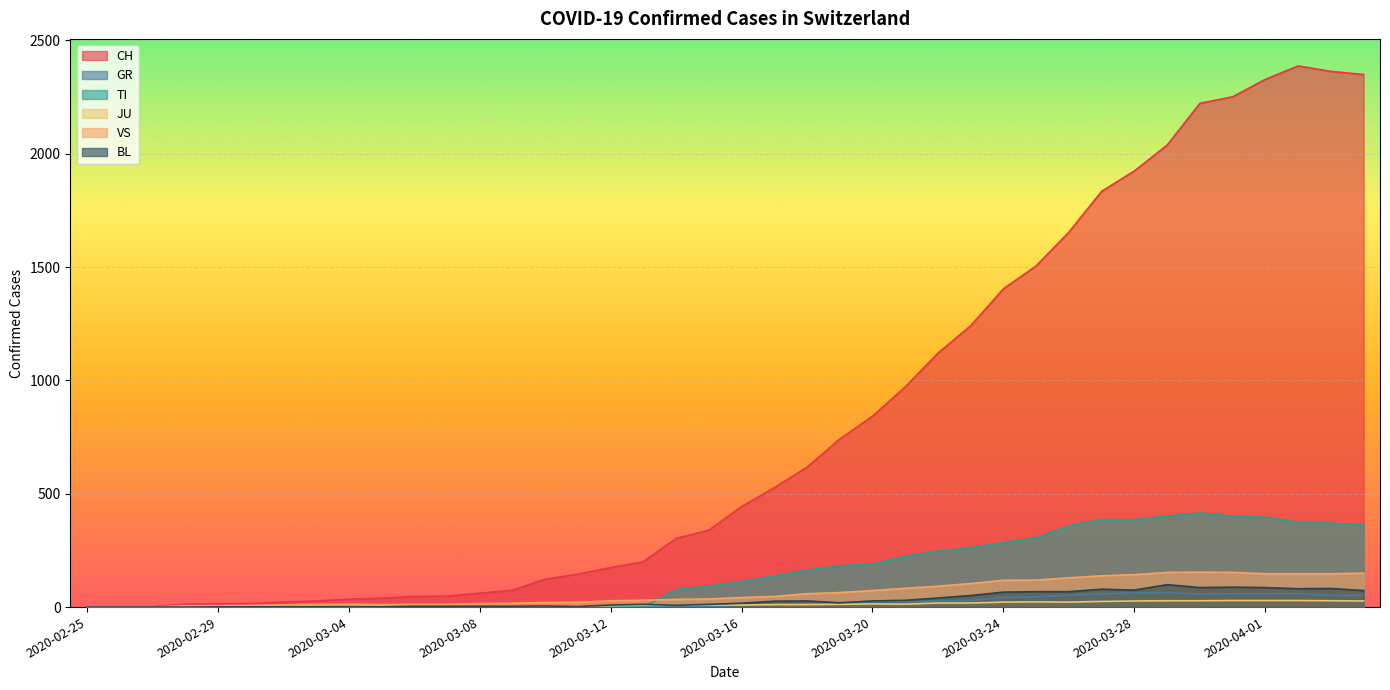

What position from the left is 2020-03-03?

8